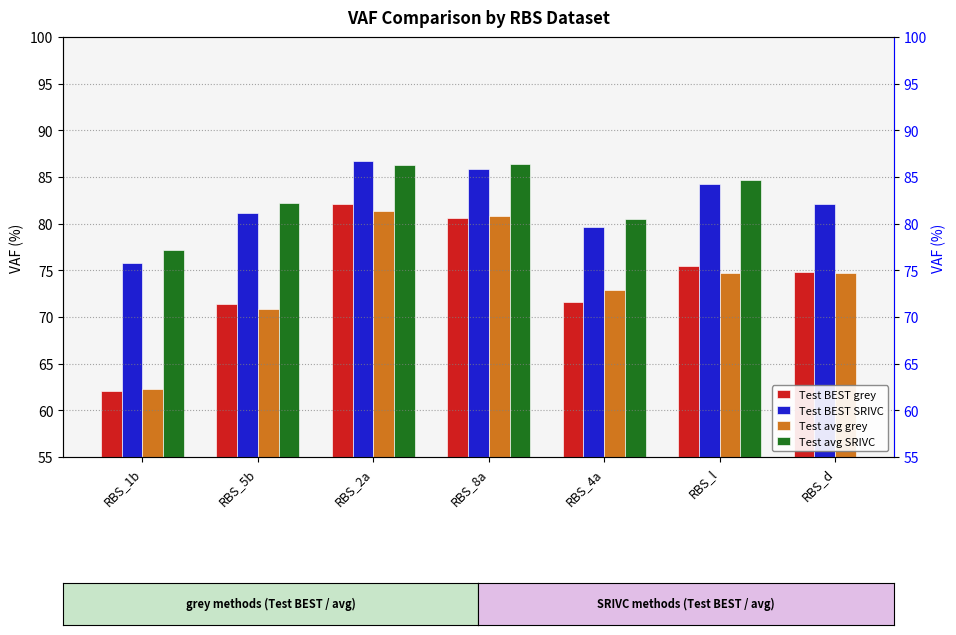

At RBS_1b, list the series in order from smallest to largest.

Test BEST grey, Test avg grey, Test BEST SRIVC, Test avg SRIVC